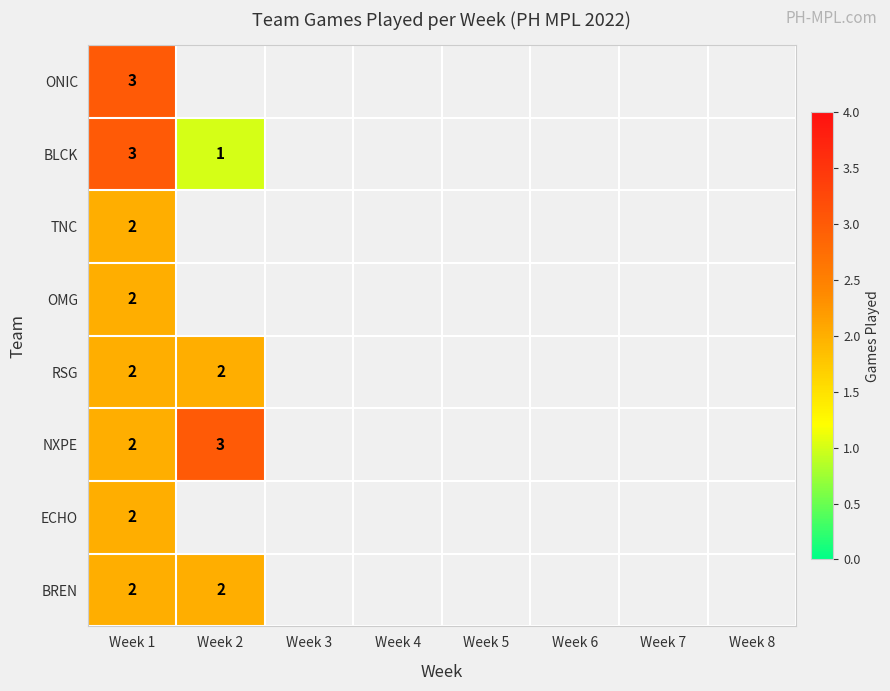

What is the minimum value shown in the chart?

1.0